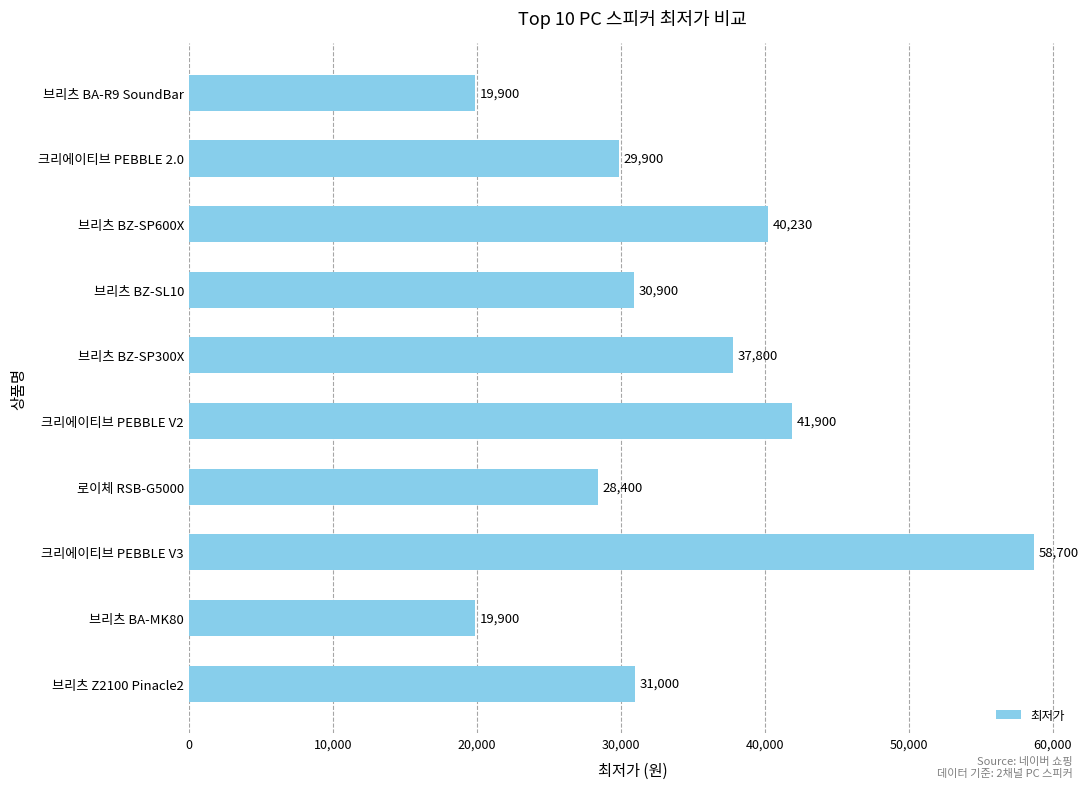

True or false: the data shows 16462 at 브리츠 Z2100 Pinacle2.

False